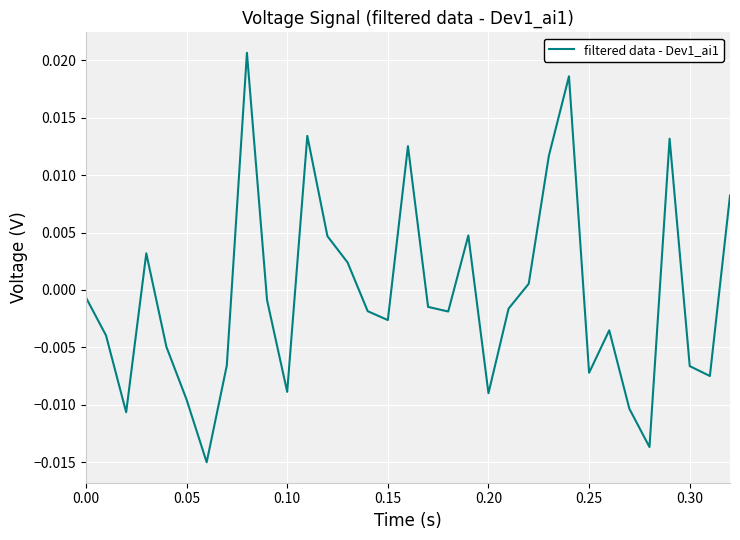

How many lines are shown in the chart?

1